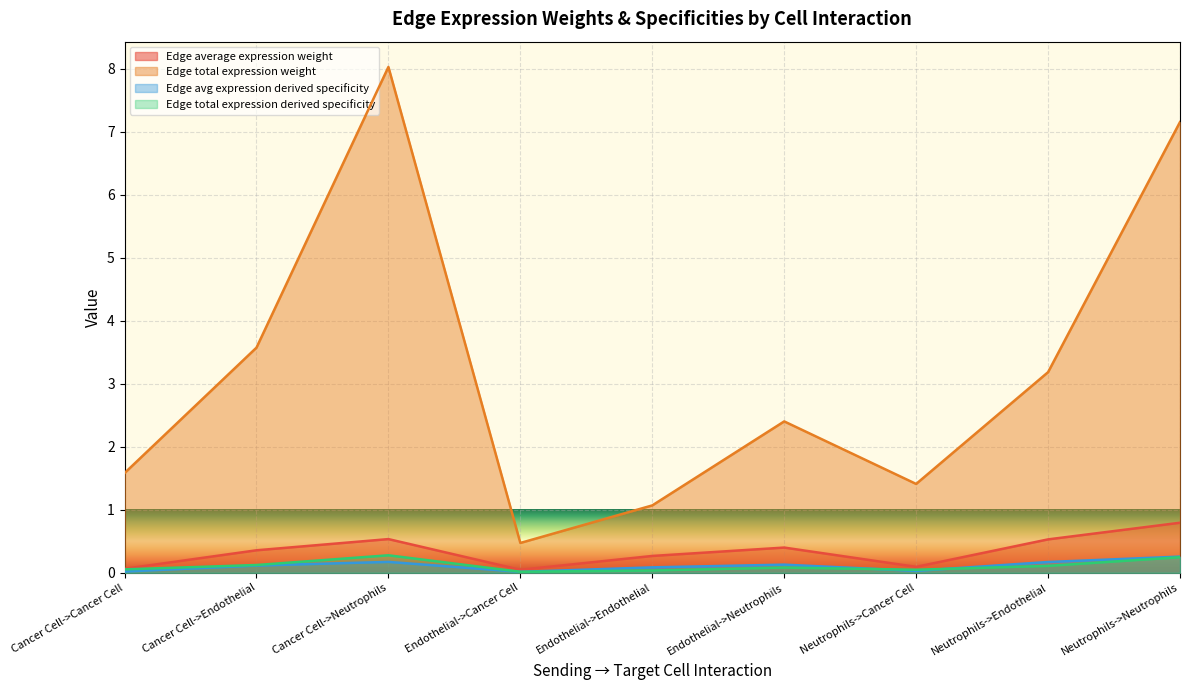

Rank the series at Neutrophils->Endothelial from highest to lowest value.

Edge total expression weight, Edge average expression weight, Edge avg expression derived specificity, Edge total expression derived specificity